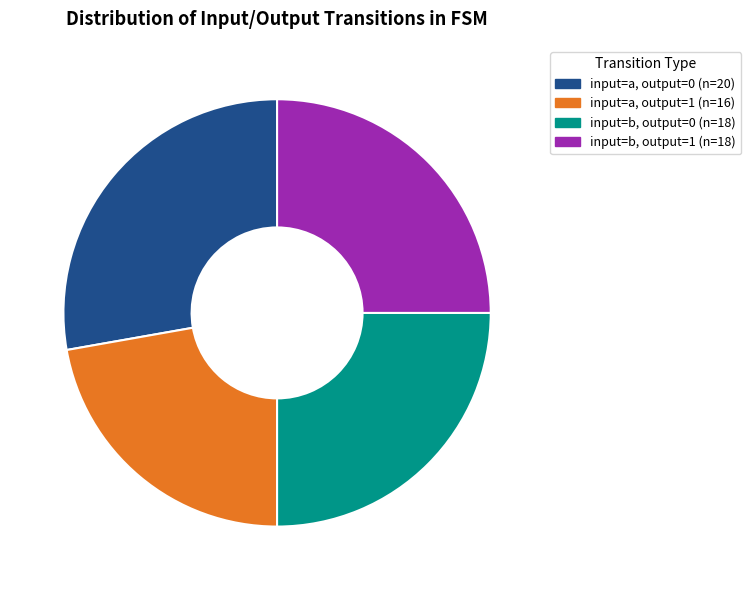

Is there any slice that represents more than half of the pie?

No